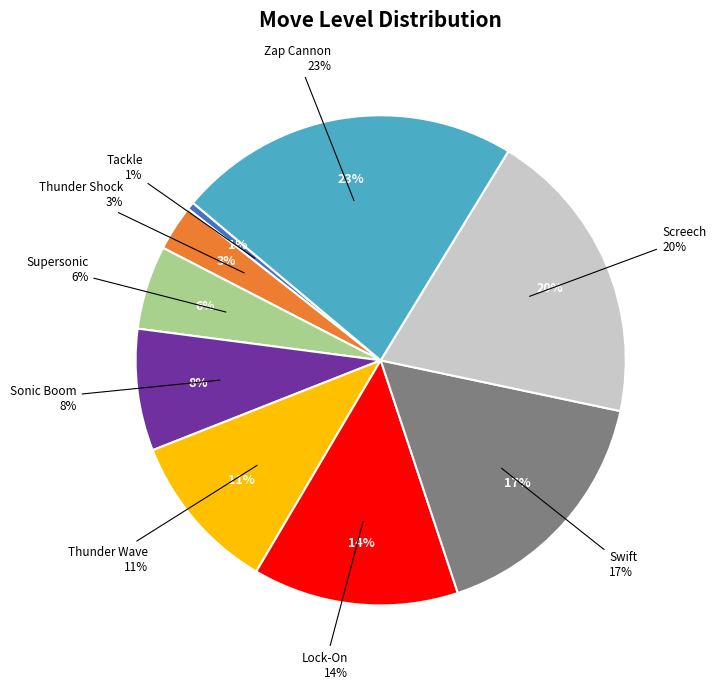

Is there a majority slice in this chart?

No